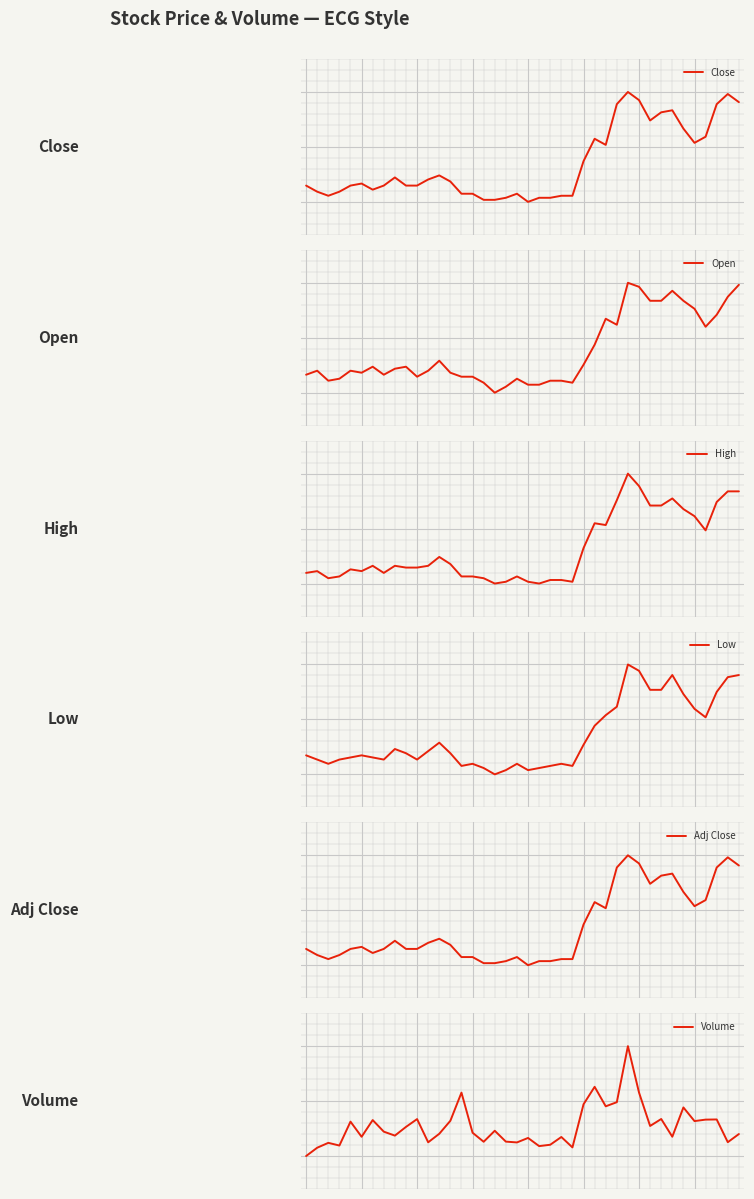

Which category has the highest value in the Adj Close series?

29